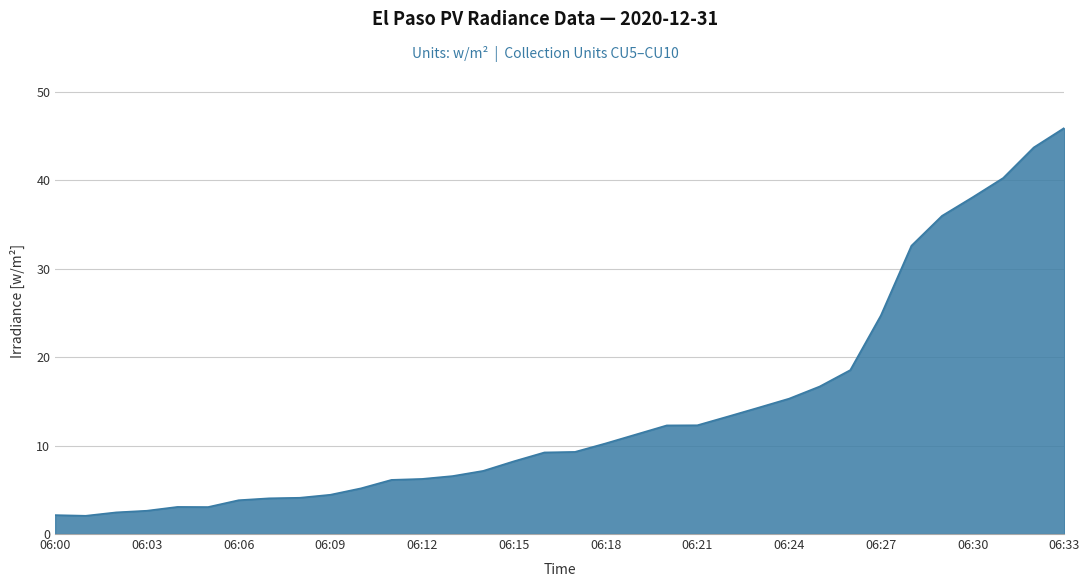

What is the minimum value shown in the chart?

2.1